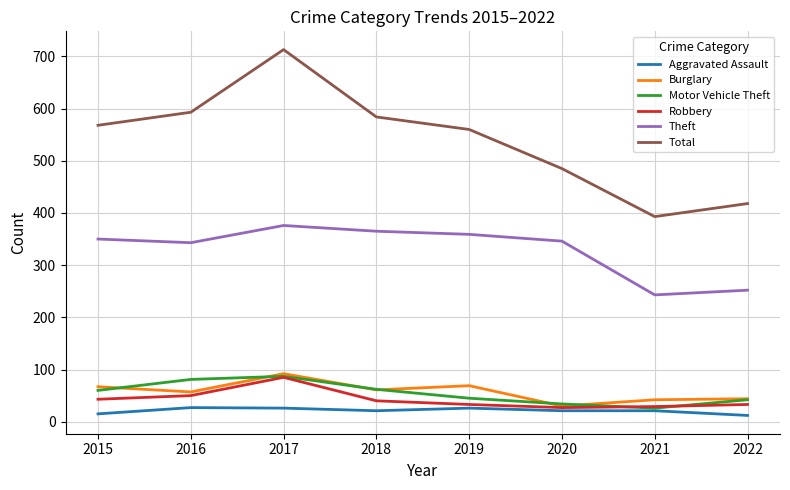

Where is the first local minimum for Theft?

2016